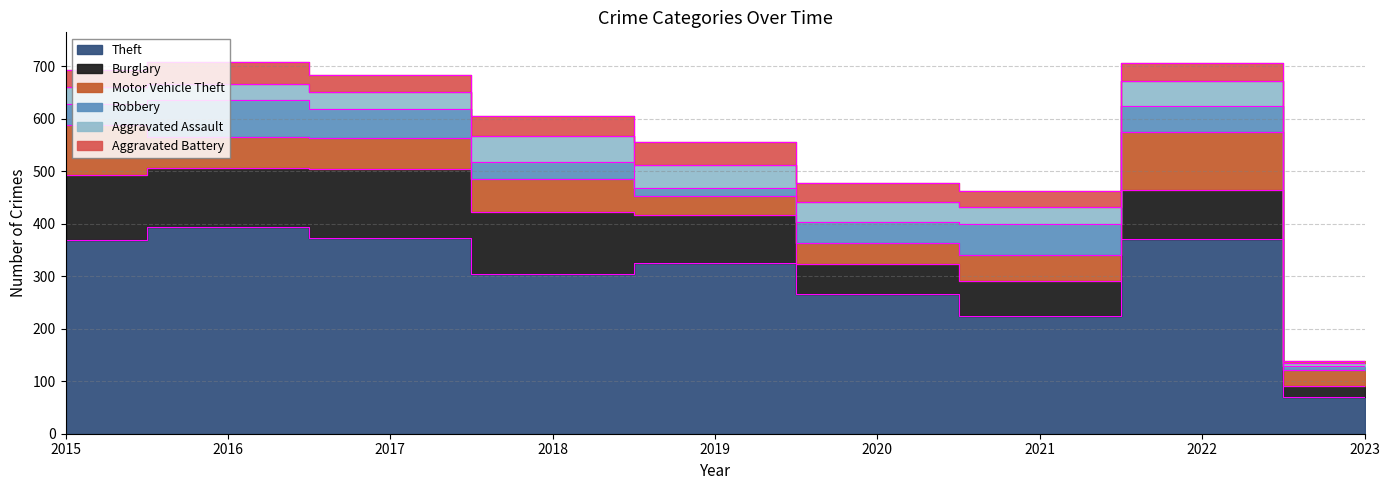

Where does the Robbery series first go above 41?

2016